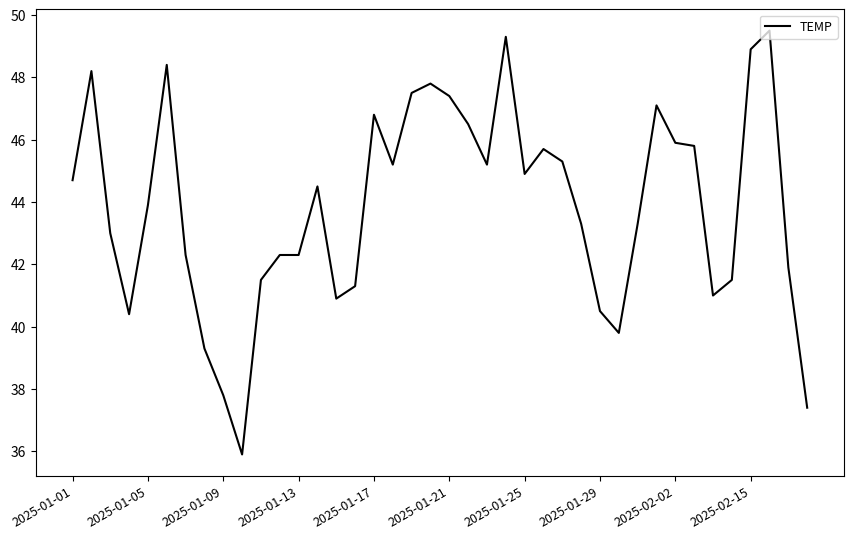

What is the greatest value displayed?

49.5